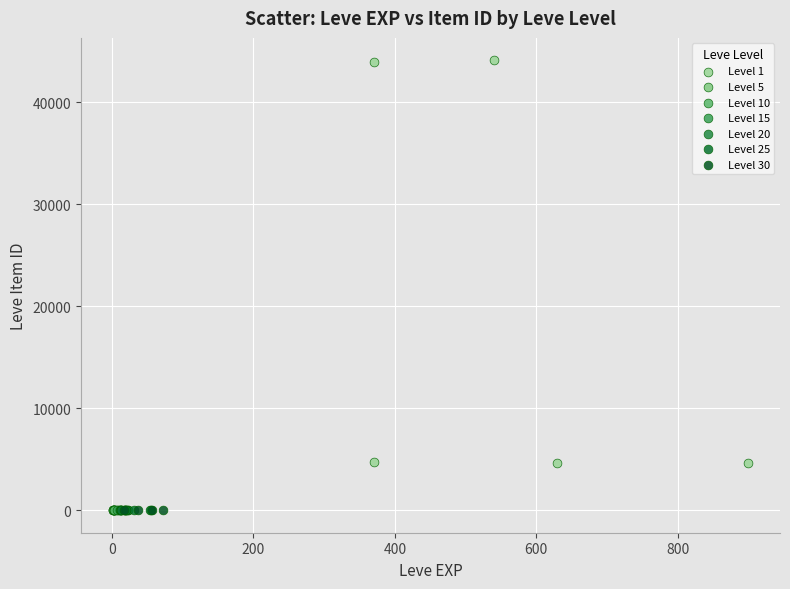

Which series contains the highest Y value?

Level 1